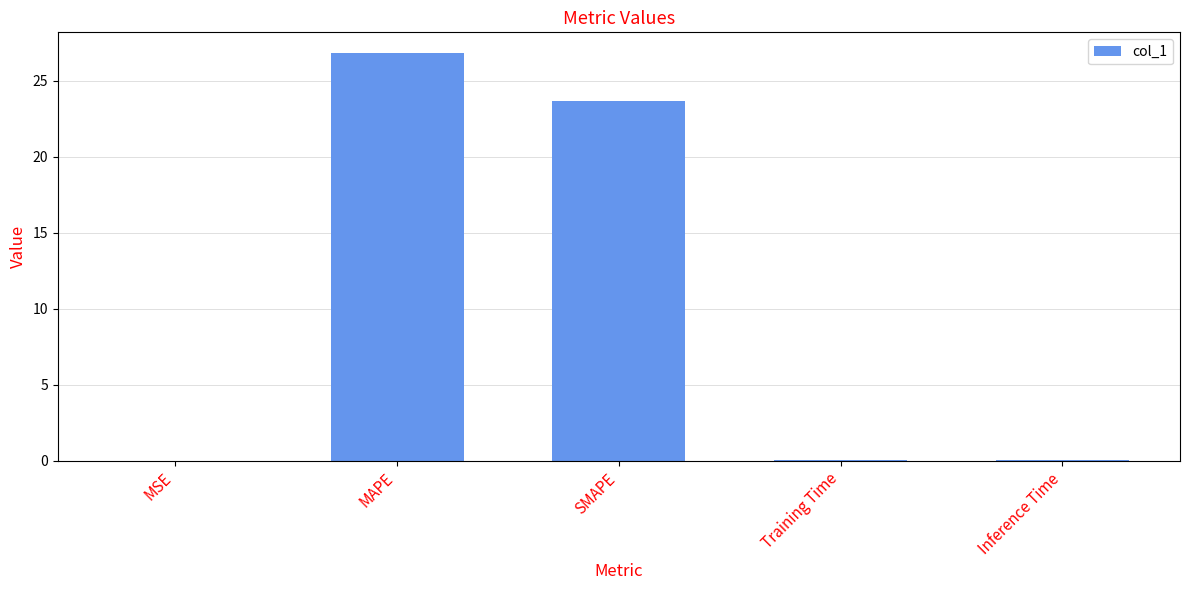

The value at SMAPE is 23.7. True or false?

True